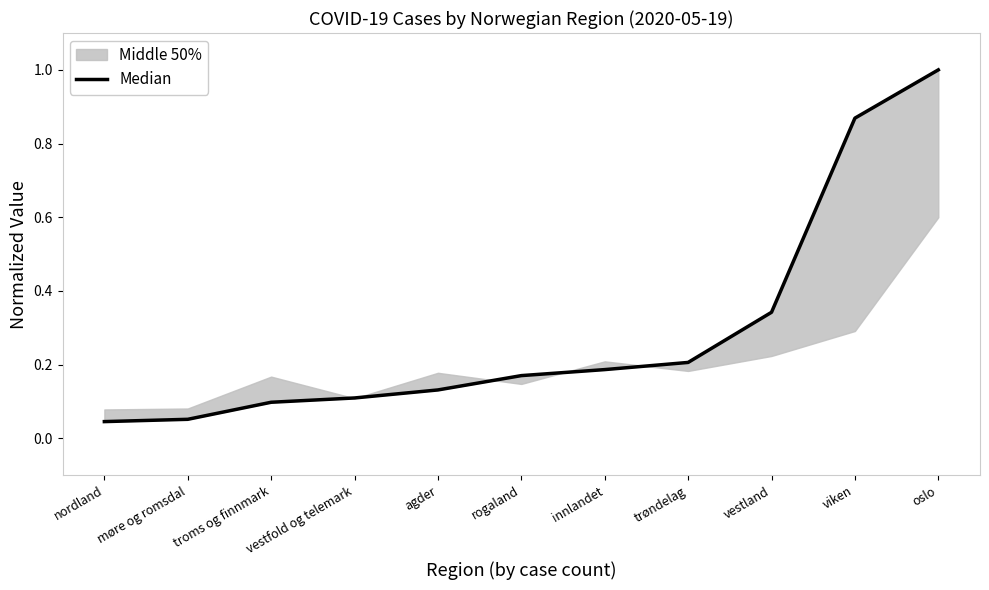

Reading left to right, list all the values displayed in this chart.

0.0	0.1	0.1	0.1	0.1	0.2	0.2	0.2	0.3	0.9	1.0